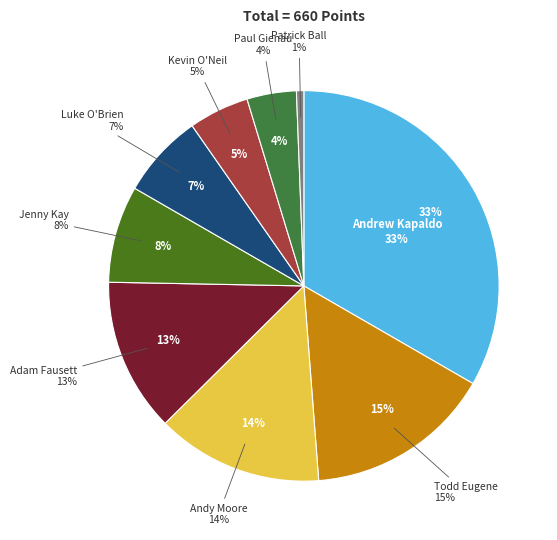

Rank the categories by value from lowest to highest.

Patrick Ball, Paul Gienau, Kevin O'Neil, Luke O'Brien, Jenny Kay, Adam Fausett, Andy Moore, Todd Eugene, Andrew Kapaldo